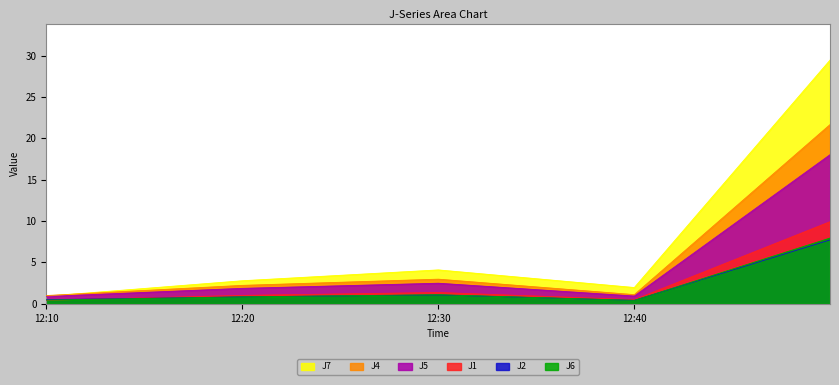

Where is J7 nearest to the value 15?

12:30